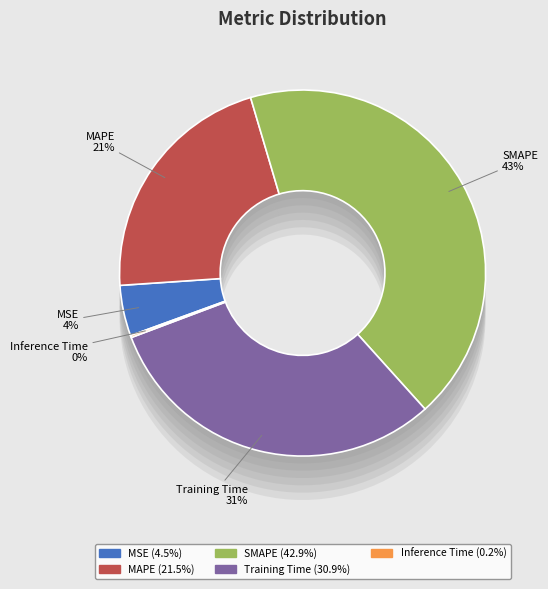

What percentage is the Training Time slice, to the nearest percent?

31%